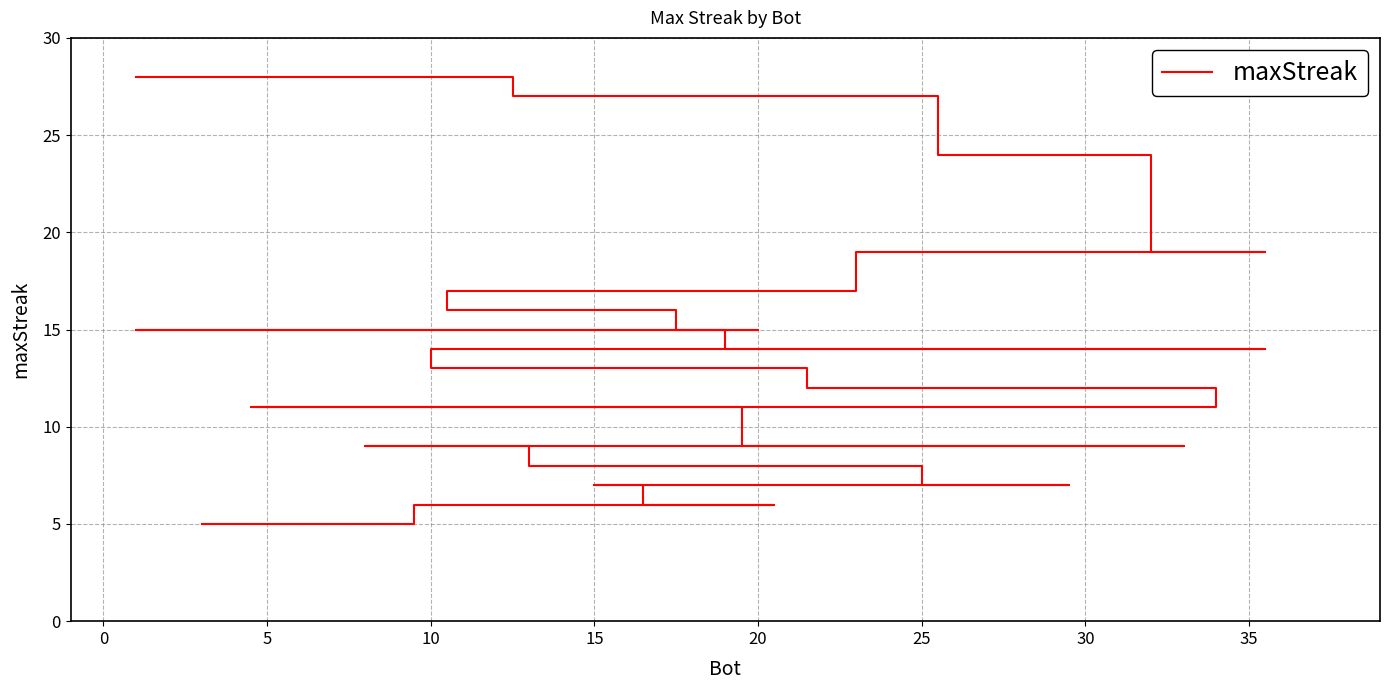

What is the average value?

12